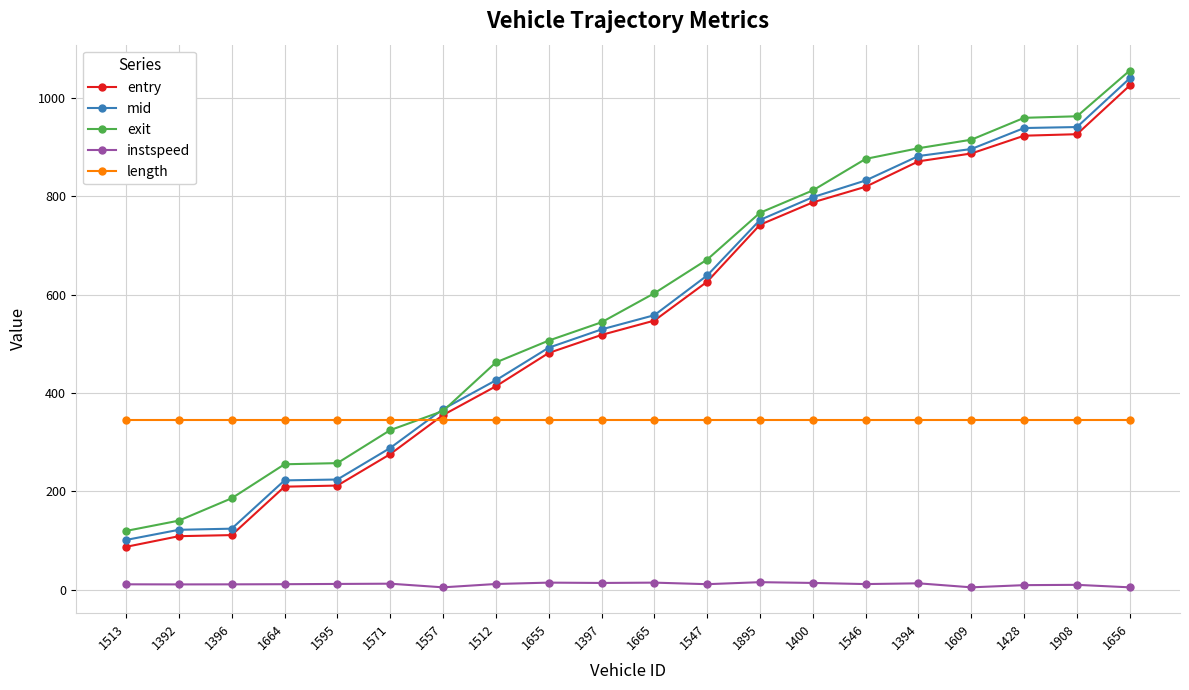

What is the lowest value of the mid series?

101.4